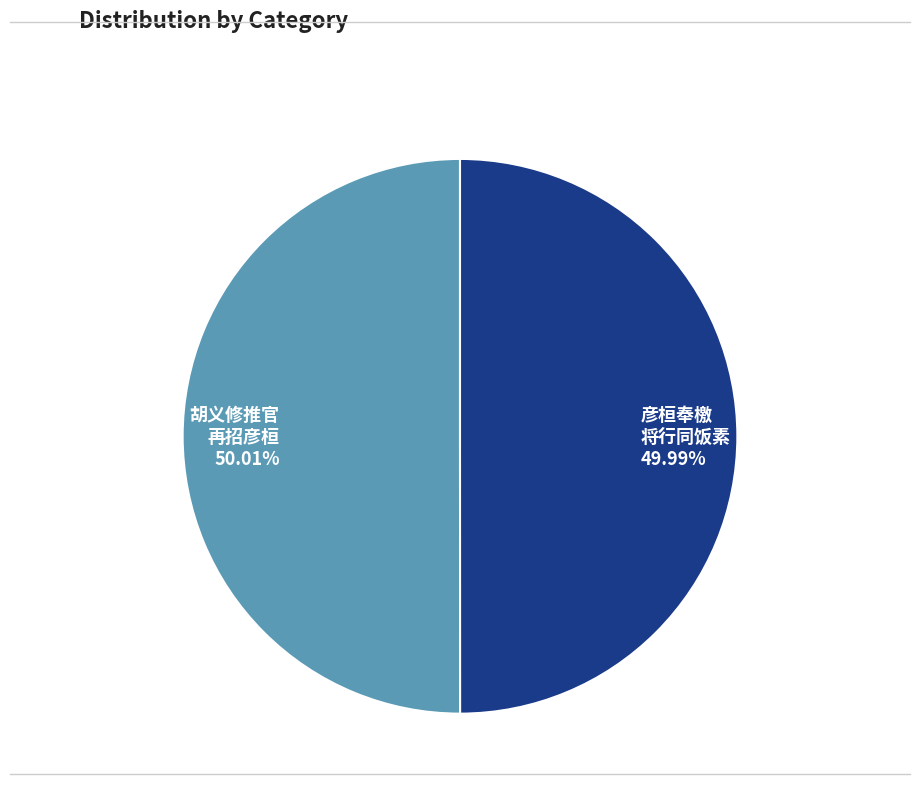

Is there any slice that represents more than half of the pie?

Yes